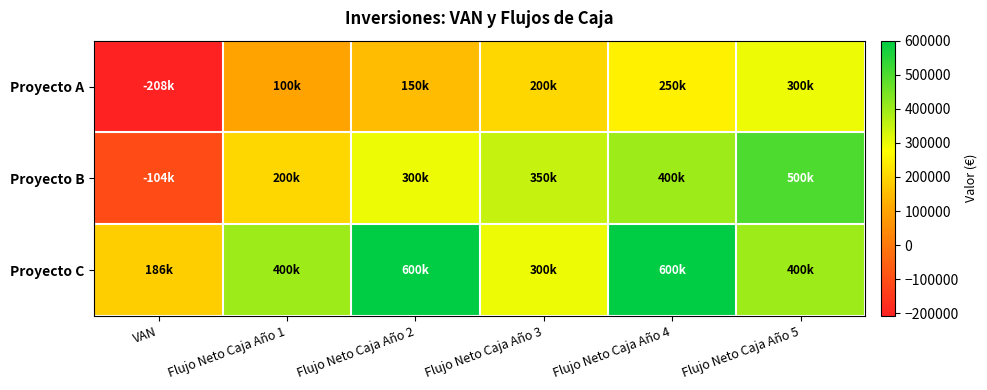

What is the total value across all series at VAN?

-125628.1